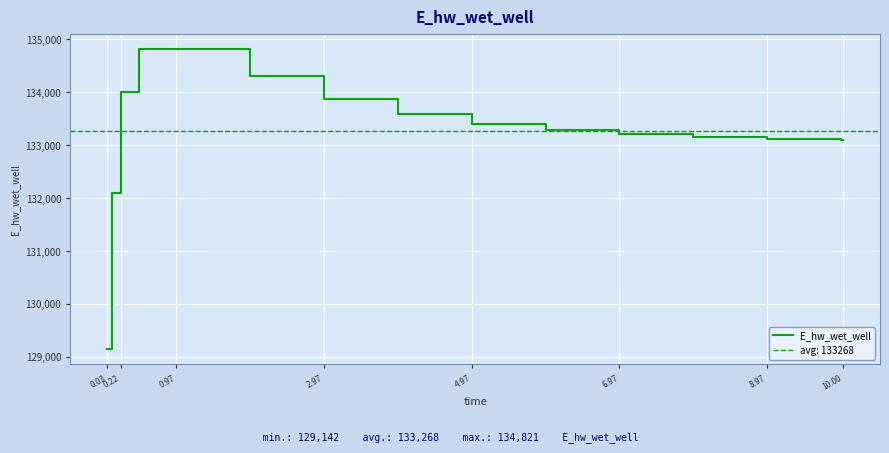

Count the number of data series in this chart.

1